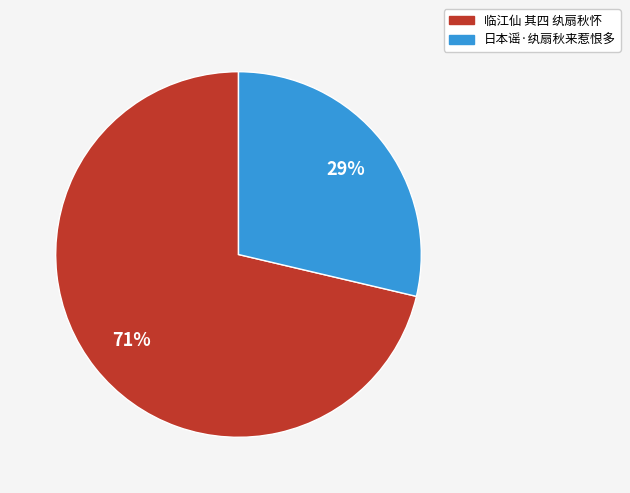

To the nearest percent, what percentage of the pie is 日本谣·纨扇秋来惹恨多?

29%